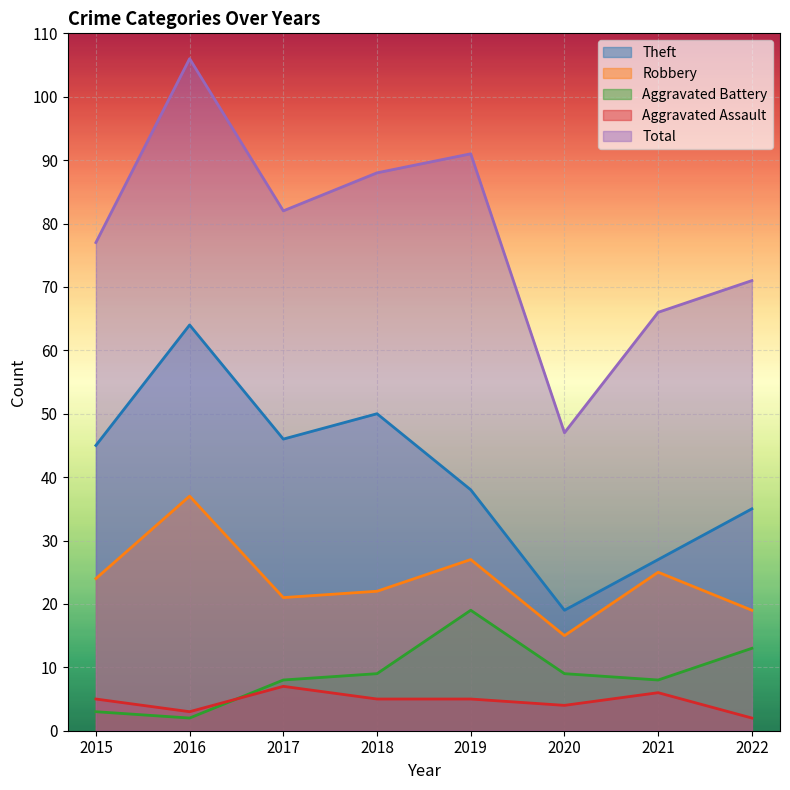

Which series changed the most between 2015 and 2016?

Total